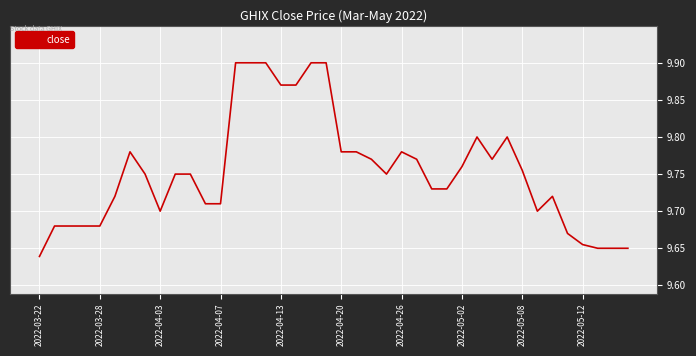

What is the sum of all values?

390.1